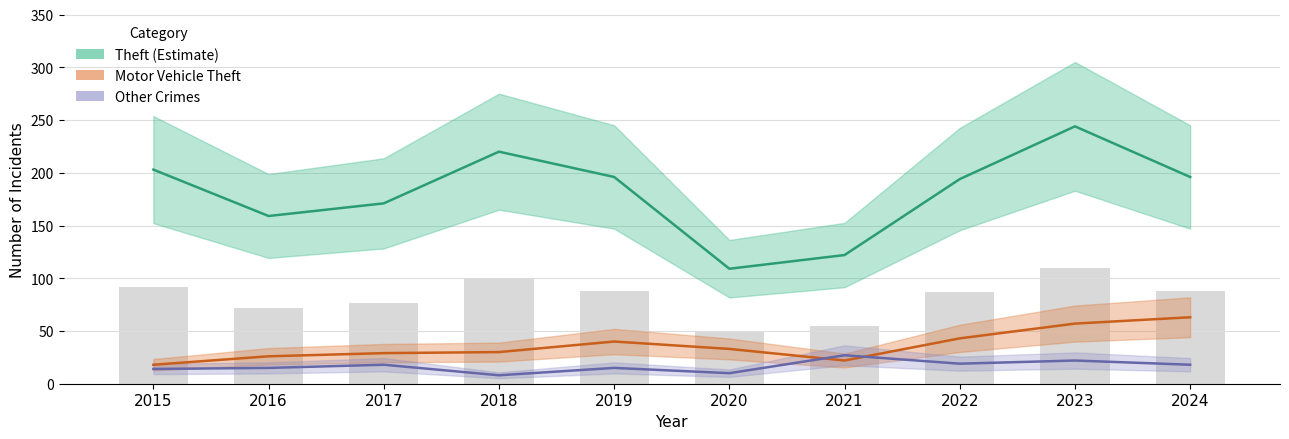

Does the chart contain stacked bars?

No